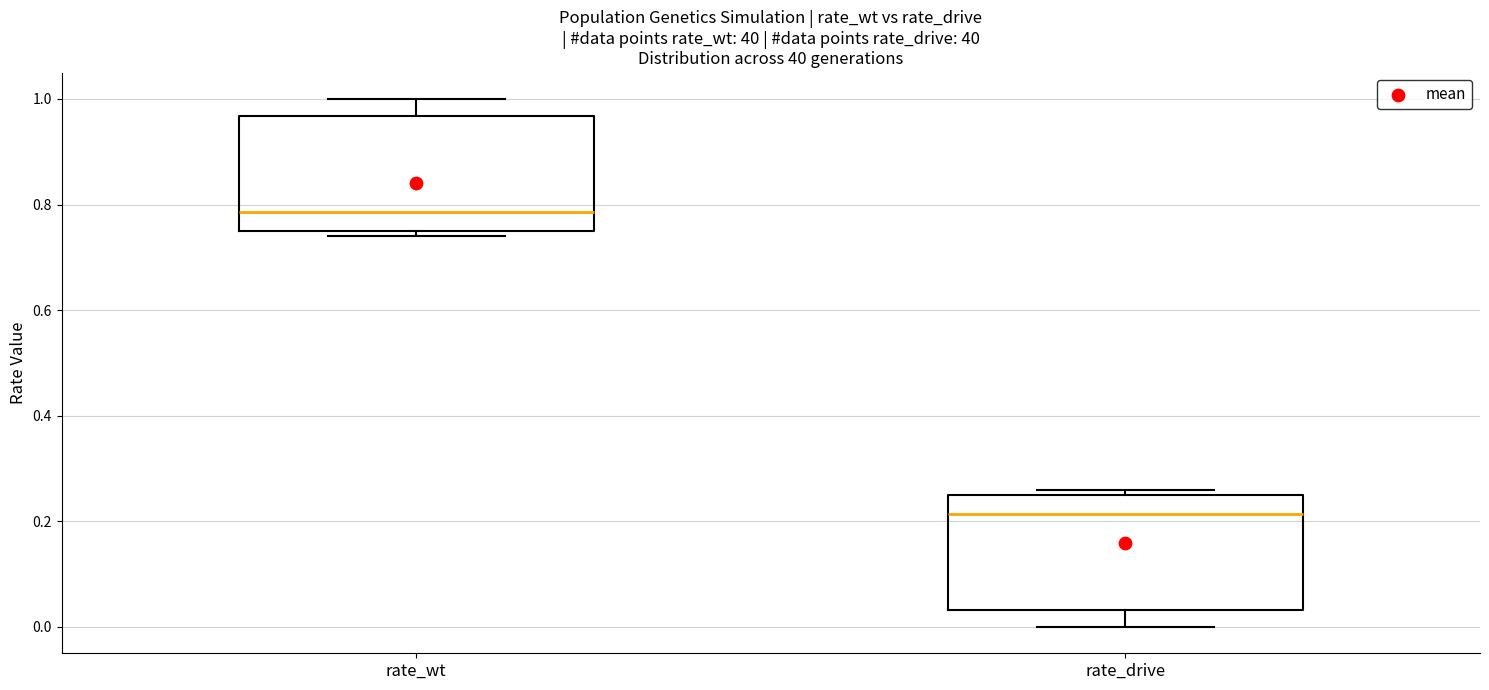

Reading left to right, transcribe this box plot: for each box, give where its median line is, the range the box spans, and where its two whiskers end, as read against the y-axis. The values are not printed on the chart, so give them approximately, as read against the axis.

rate_wt: median 0.78, box 0.76 to 0.96, whiskers 0.74 to 1.00
rate_drive: median 0.22, box 0.04 to 0.24, whiskers 0.00 to 0.26